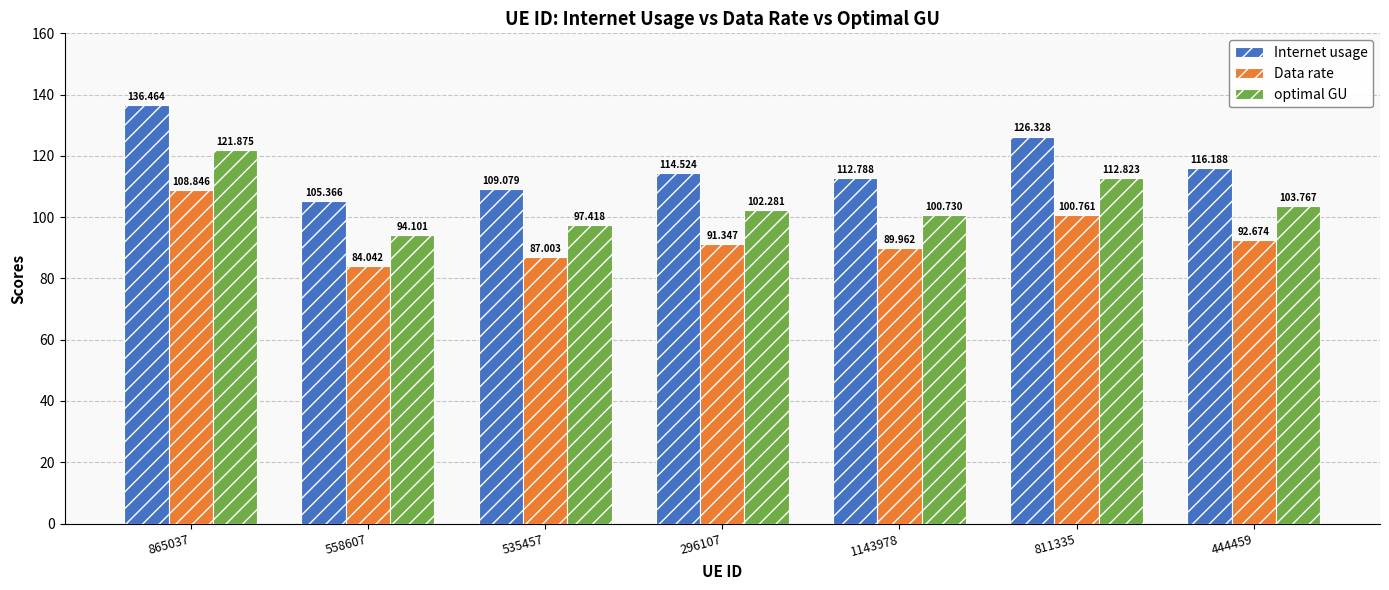

What is the minimum value for optimal GU?

94.1